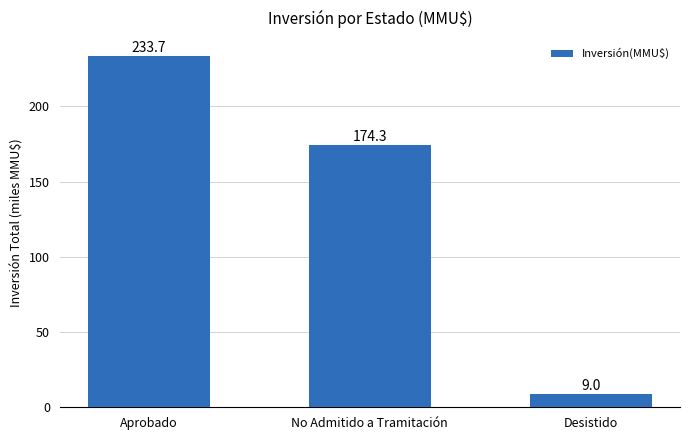

How many series are shown in this chart?

1